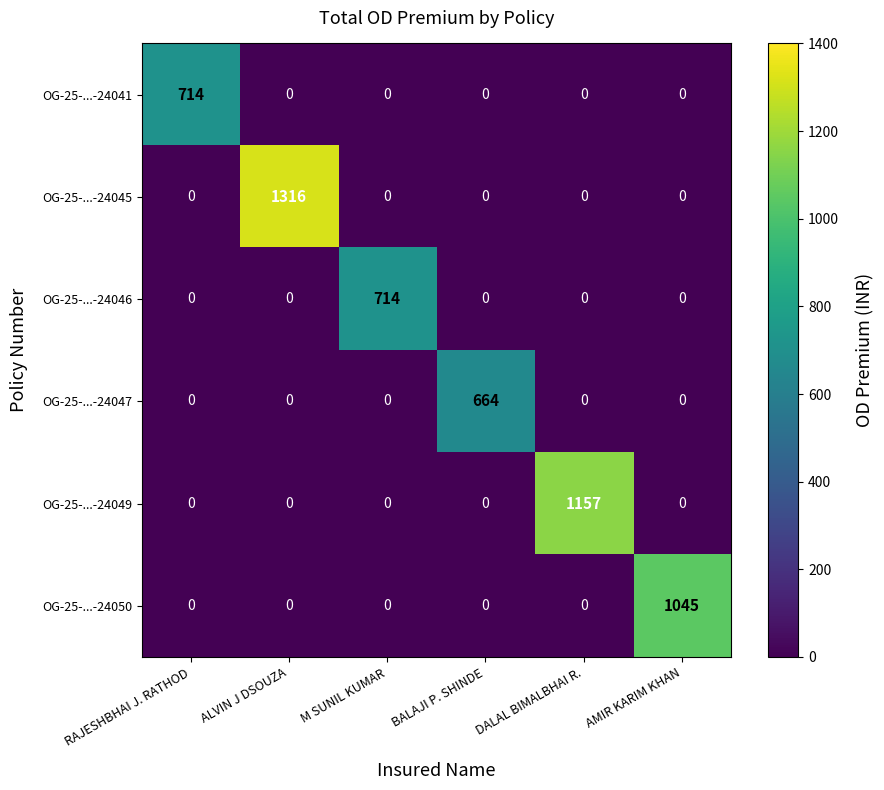

Which series has the largest range (max minus min)?

OG-25-...-24045